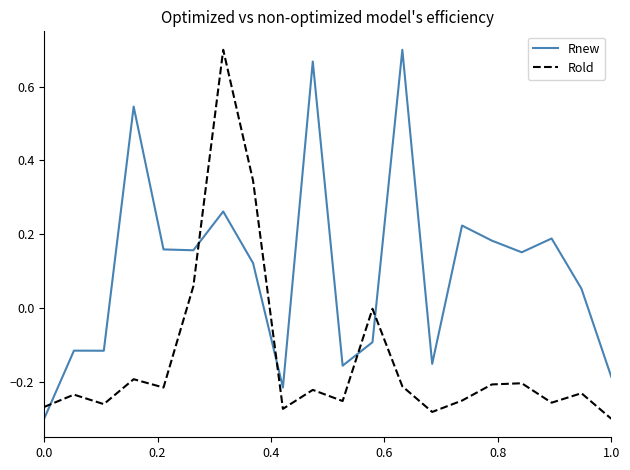

Does the chart display data point markers on the line(s)?

No